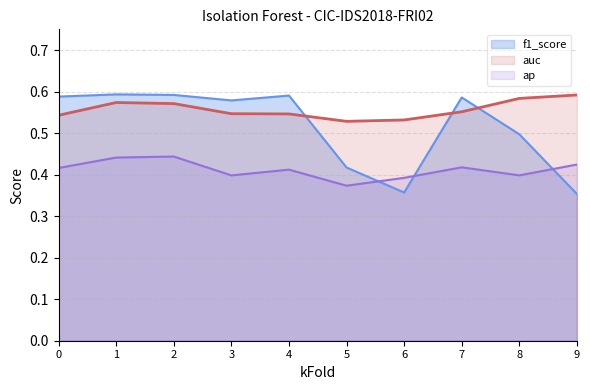

Is it true that f1_score equals 0.3 at 7?

False